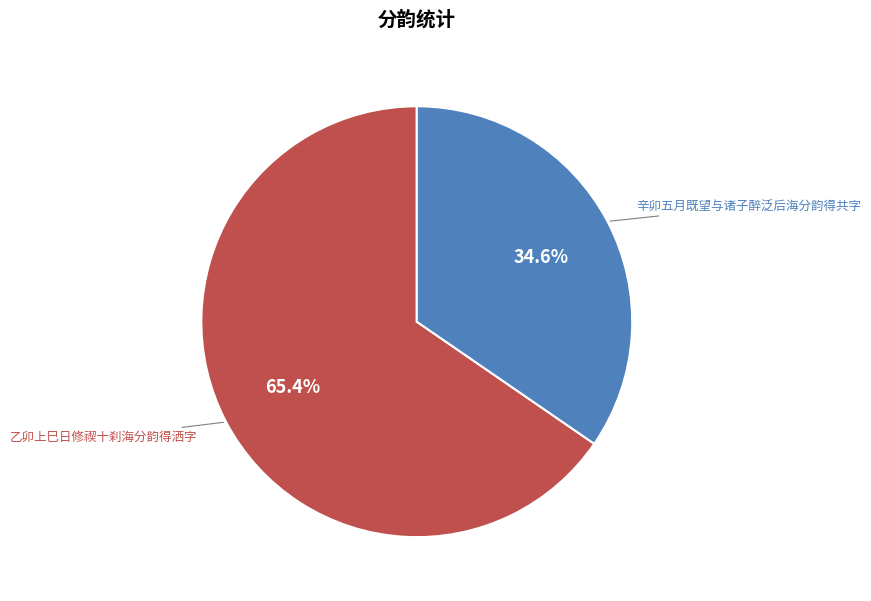

Which has a higher value, 辛卯五月既望与诸子醉泛后海分韵得共字 or 乙卯上巳日修禊十刹海分韵得洒字?

乙卯上巳日修禊十刹海分韵得洒字